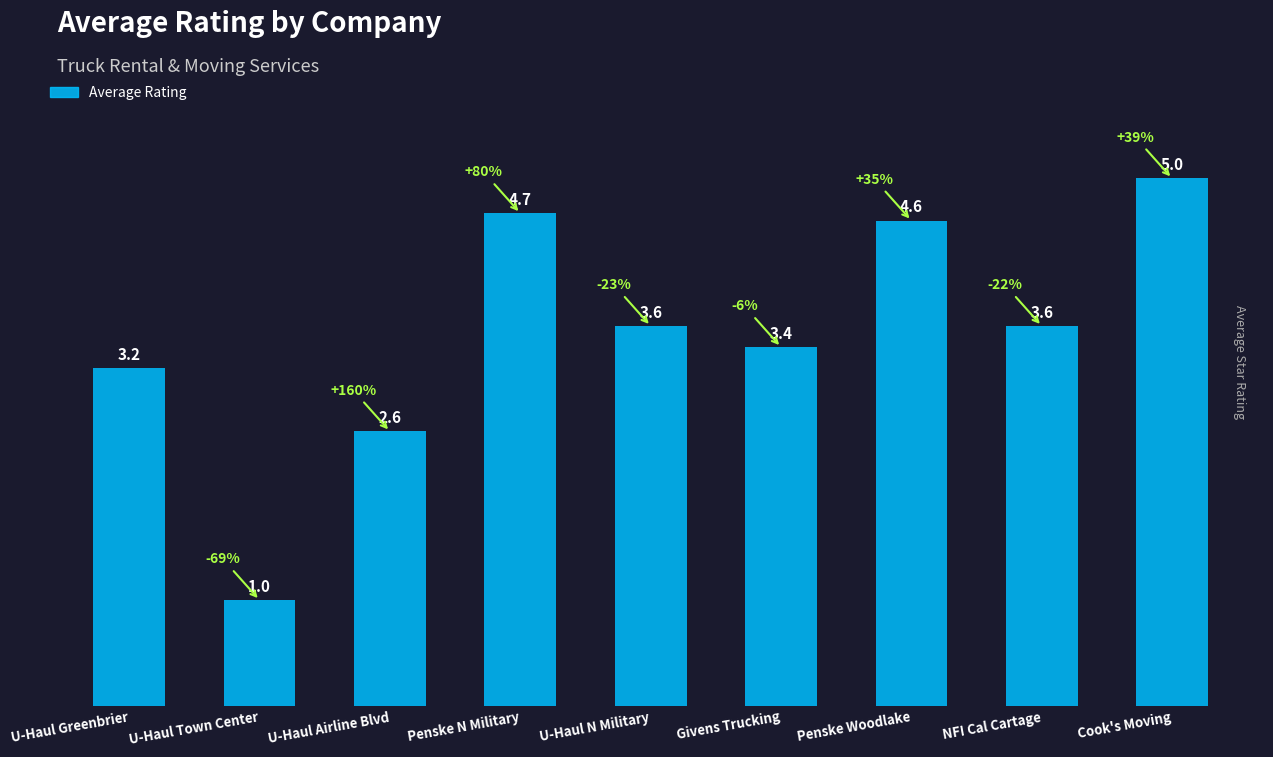

What value does the data have at U-Haul Airline Blvd?

2.6